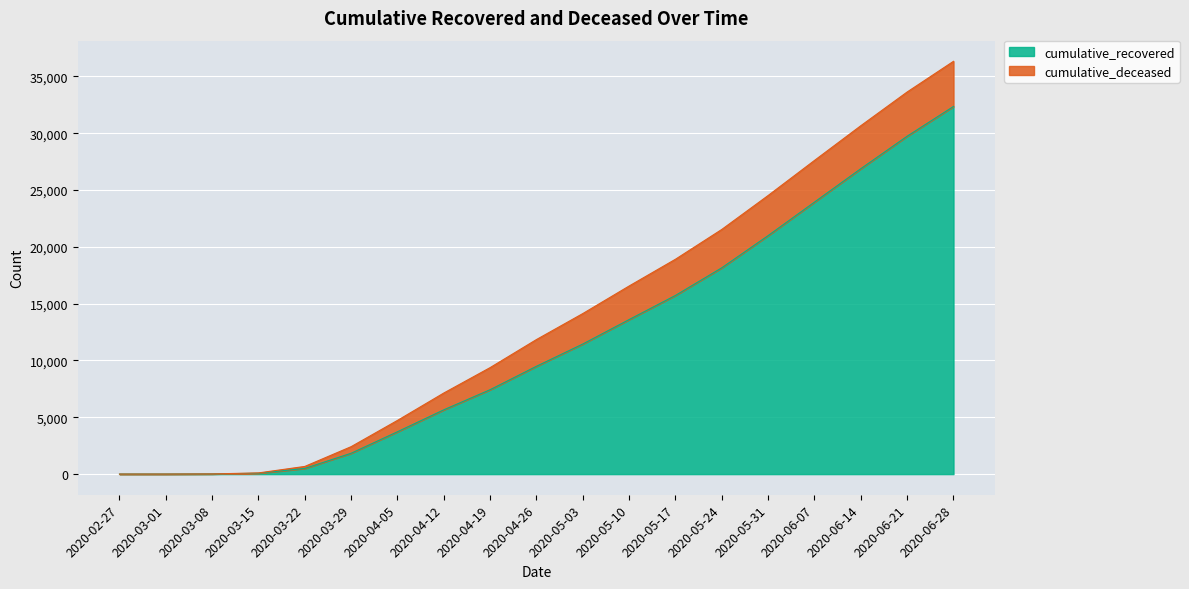

Which category has the highest value across all series?

2020-06-28